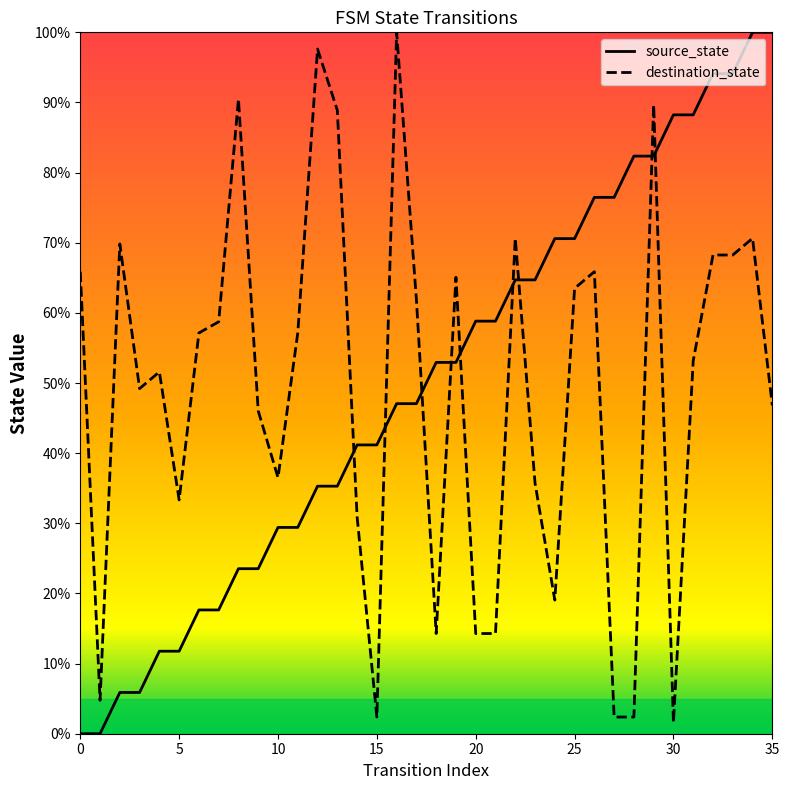

Which series has the widest spread of values?

source_state